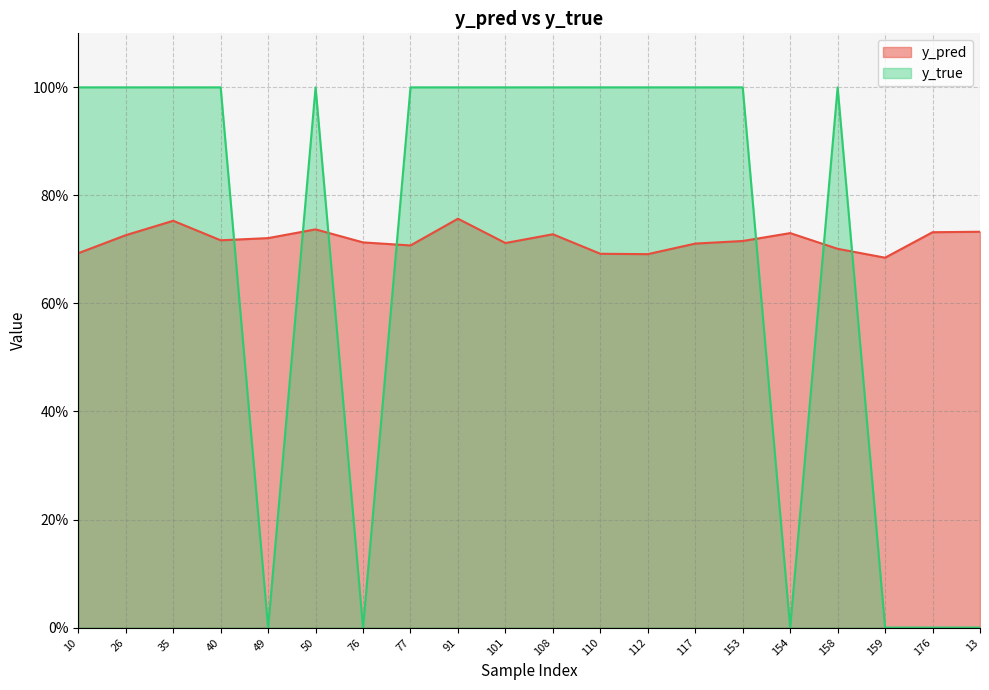

True or false: y_true has a value of 0.5 at 176.

False